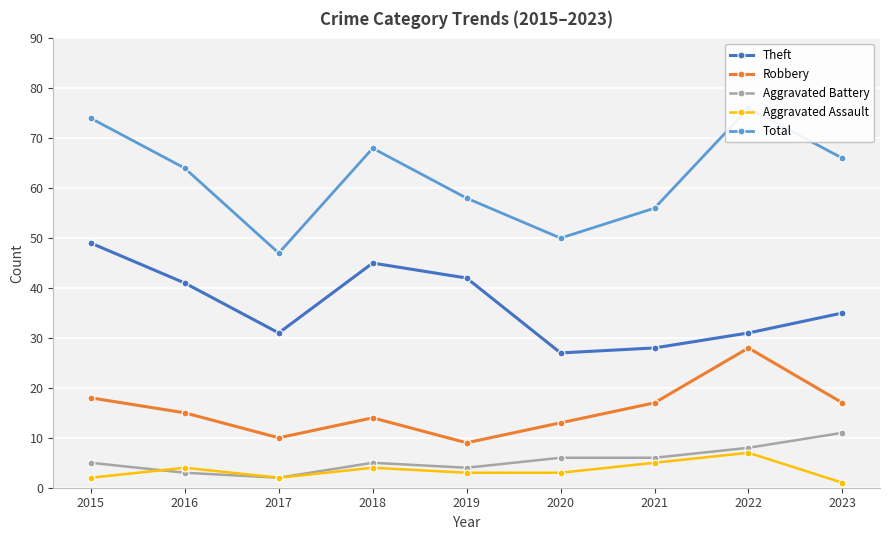

What is the difference between the maximum and minimum values in the Theft series?

22